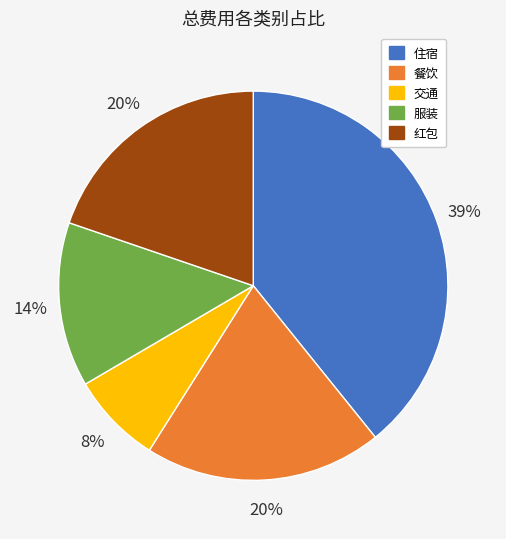

To the nearest percent, what is the average slice percentage?

20%